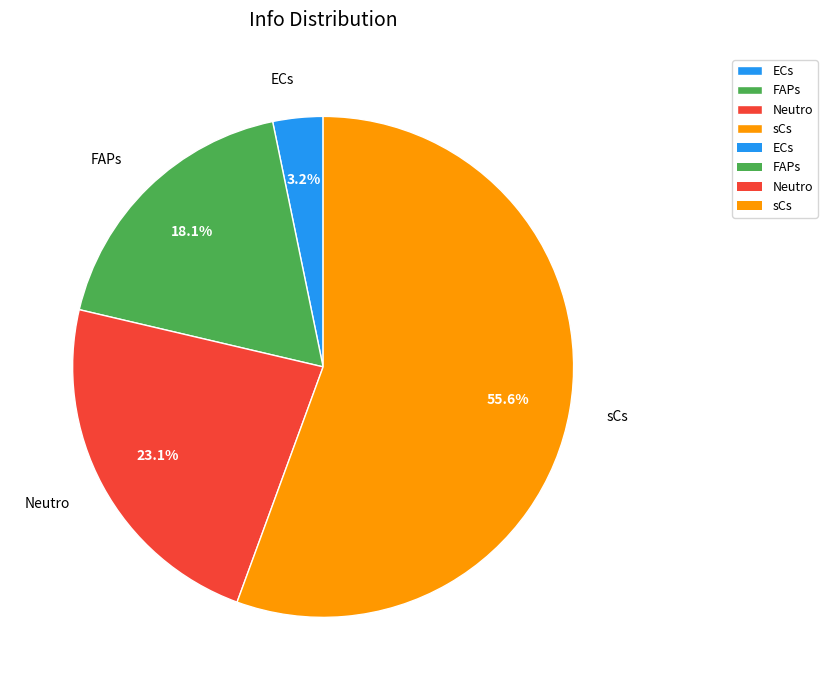

Rank the categories by value from highest to lowest.

sCs, Neutro, FAPs, ECs